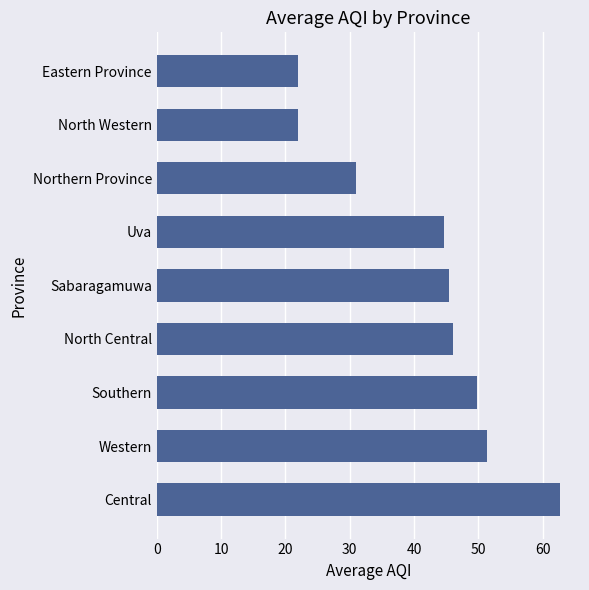

The chart shows a value of 51.3 at Western. True or false?

True